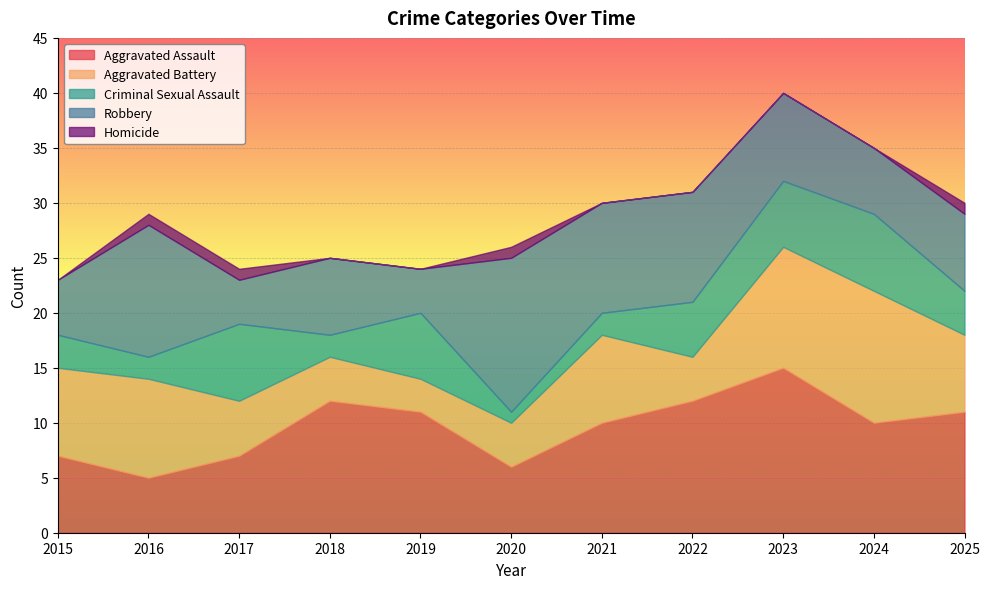

At which label does Robbery reach its peak?

2020